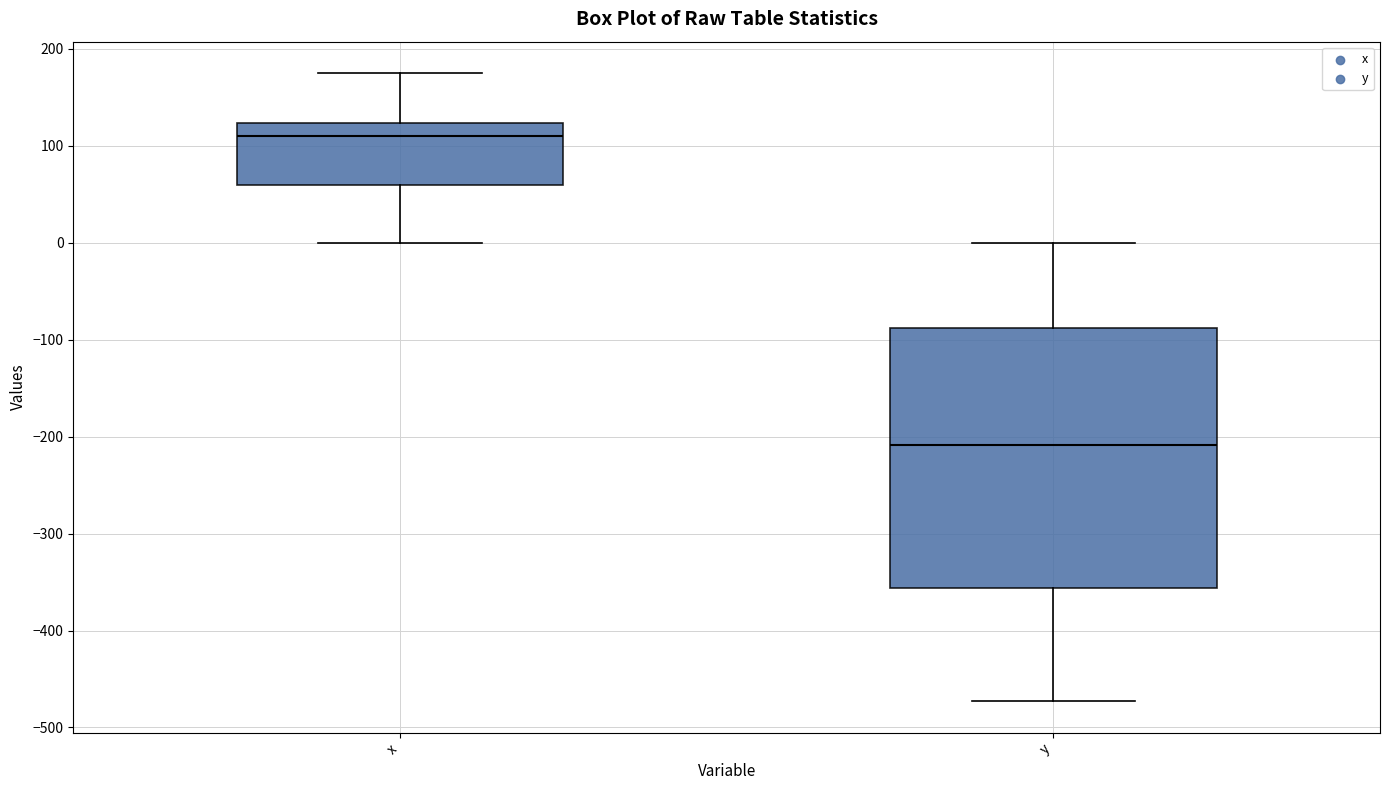

Reading left to right, transcribe this box plot: for each box, give where its median line is, the range the box spans, and where its two whiskers end, as read against the y-axis. The values are not printed on the chart, so give them approximately, as read against the axis.

x: median 110, box 60 to 120, whiskers 0 to 180
y: median -210, box -360 to -90, whiskers -470 to 0